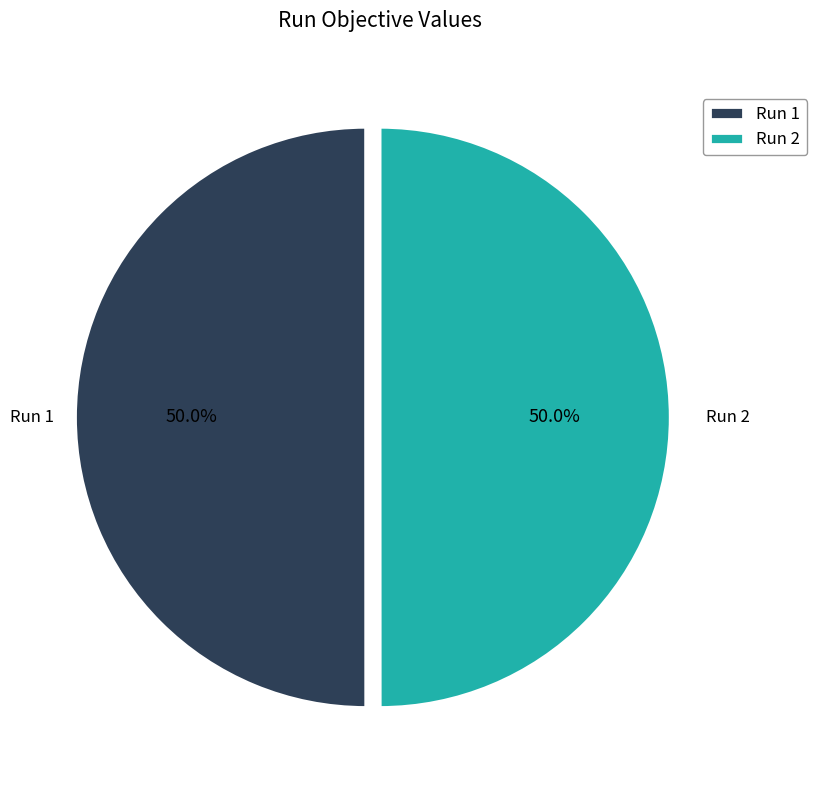

What portion of the pie excludes Run 2?

50.0%